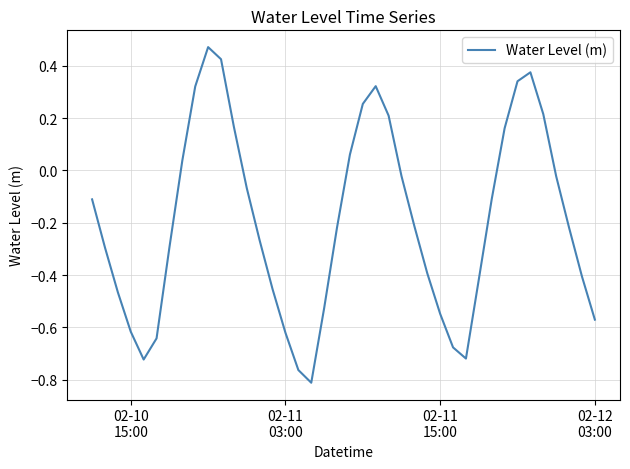

What is the difference between the maximum and minimum values?

1.3